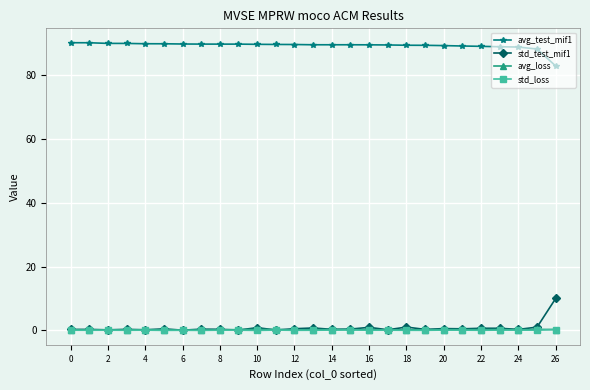

How many categories are shown in the chart?

27